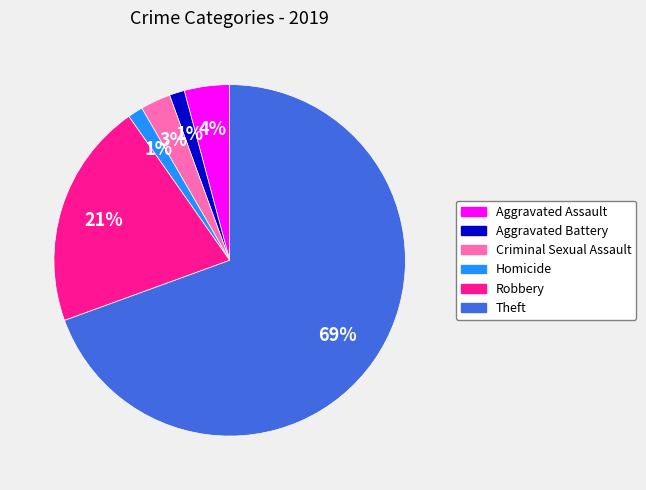

How many slices are in this pie chart?

6